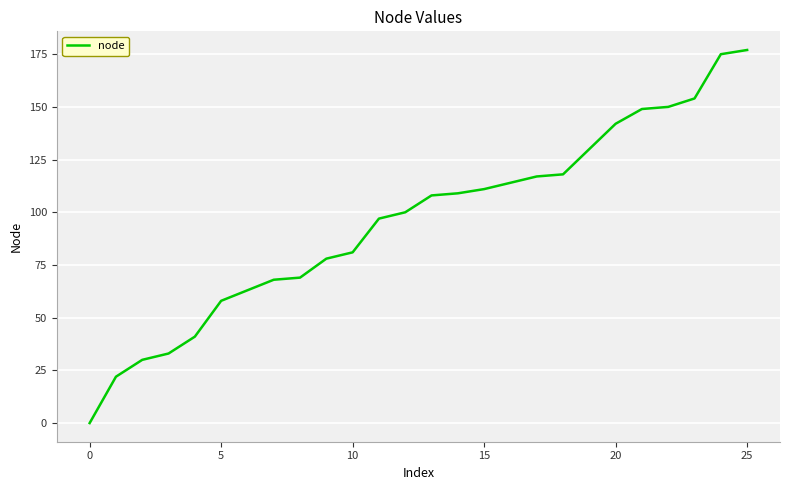

What is the greatest value displayed?

177